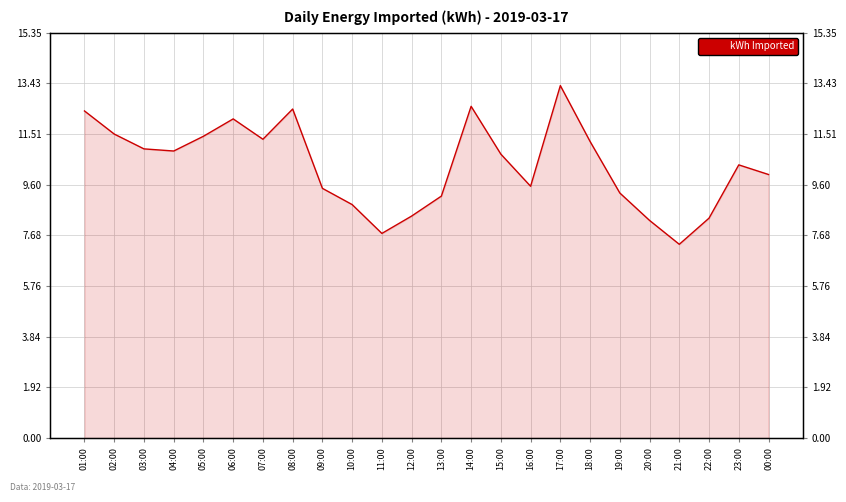

Reading left to right, extract all data points from this chart.

12.4	11.5	11.0	10.9	11.4	12.1	11.3	12.5	9.5	8.8	7.7	8.4	9.2	12.6	10.8	9.5	13.3	11.2	9.3	8.2	7.3	8.3	10.3	10.0